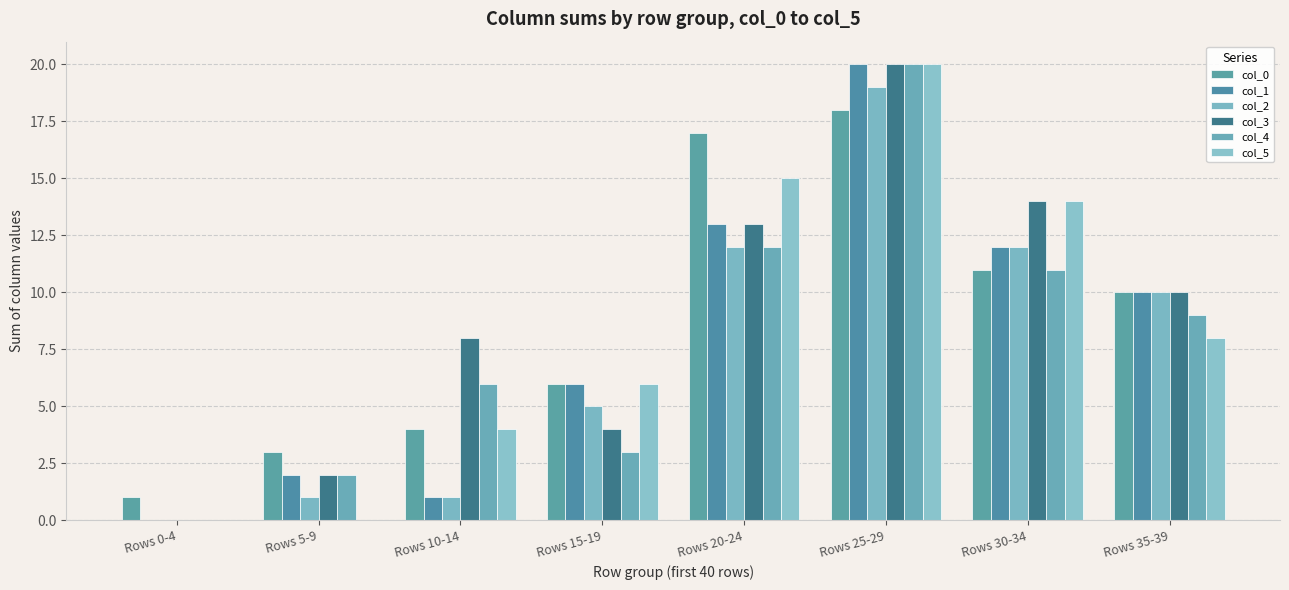

The value of col_5 at Rows 10-14 is 4. True or false?

True